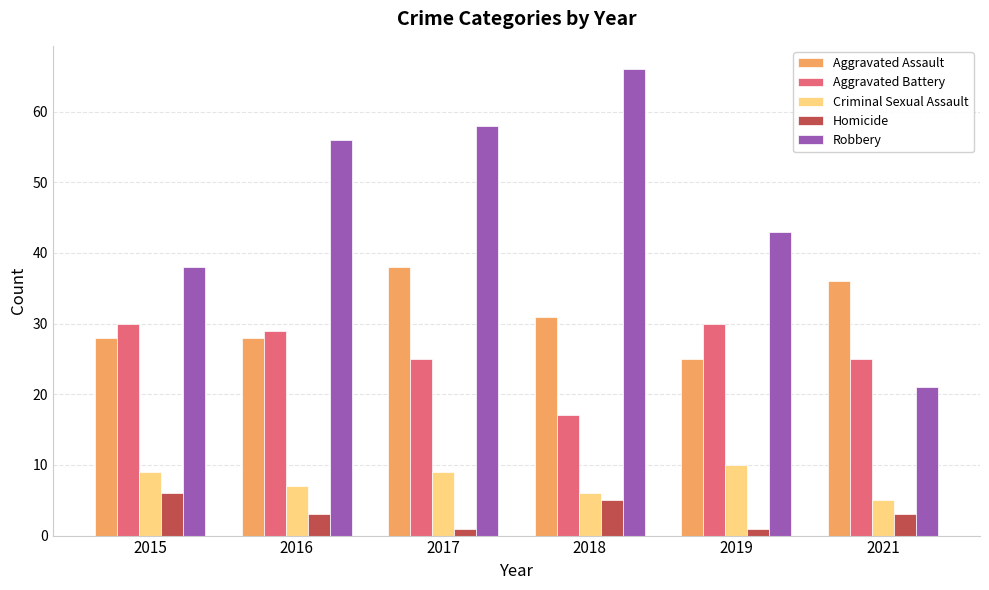

Reading right to left, what are all the values shown in this chart?

Aggravated Assault: 36	25	31	38	28	28
Aggravated Battery: 25	30	17	25	29	30
Criminal Sexual Assault: 5	10	6	9	7	9
Homicide: 3	1	5	1	3	6
Robbery: 21	43	66	58	56	38